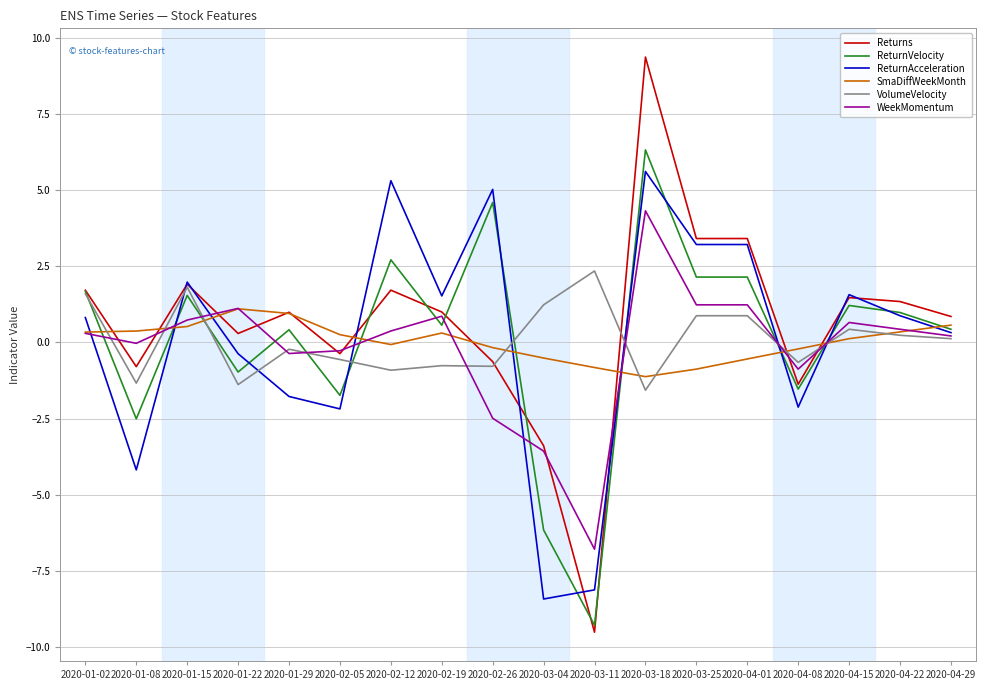

Which category has the lowest value across all series?

2020-03-11